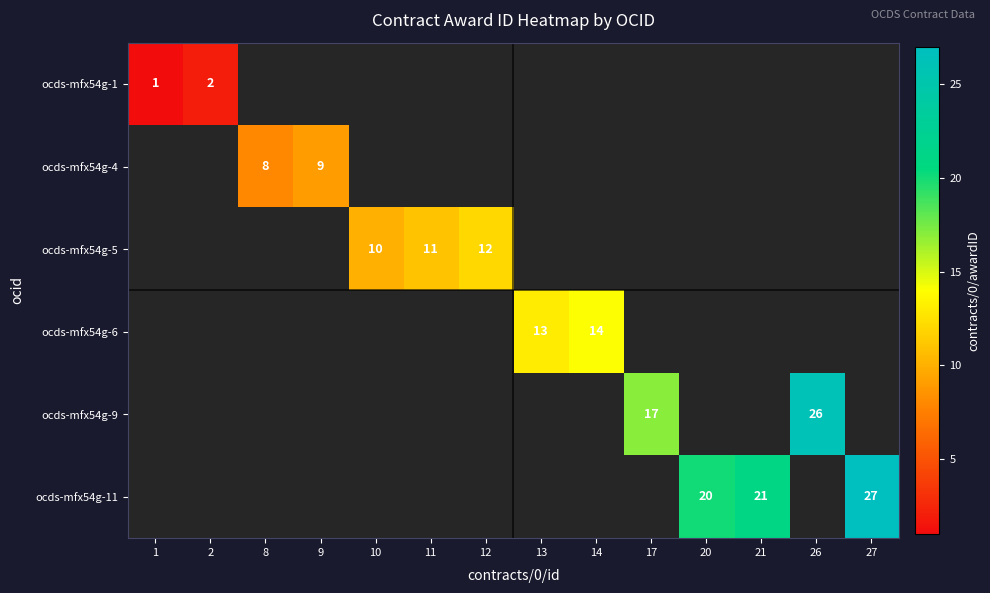

True or false: ocds-mfx54g-9 has a value of 17 at 17.

True